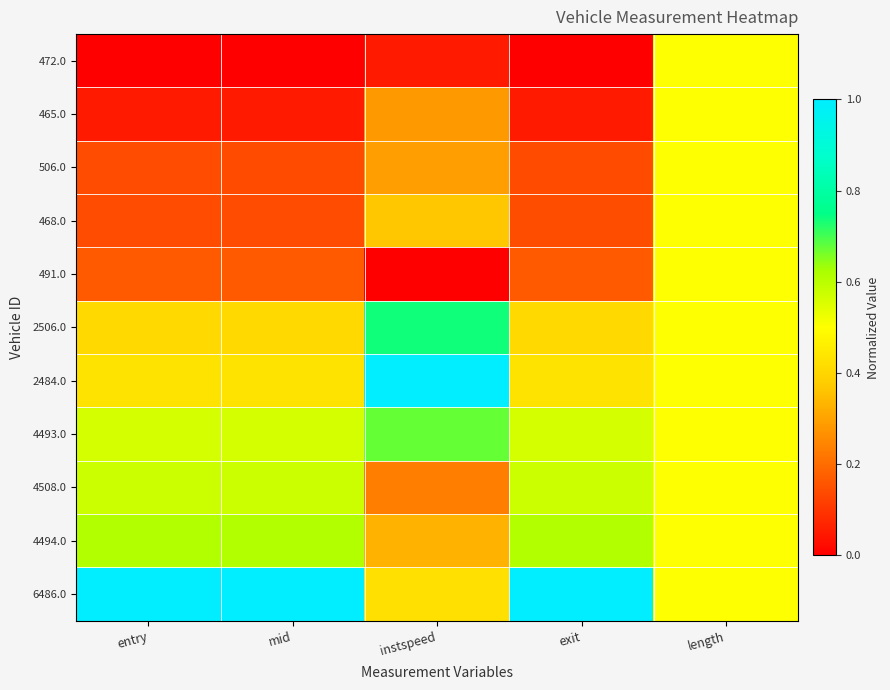

What is the maximum value shown in the chart?

1.0